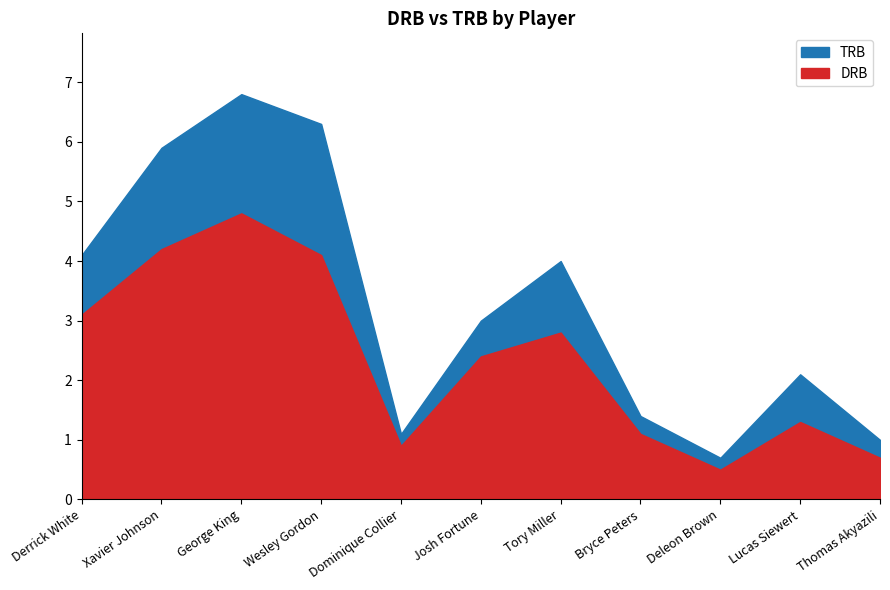

At Josh Fortune, list the series in order from smallest to largest.

DRB, TRB